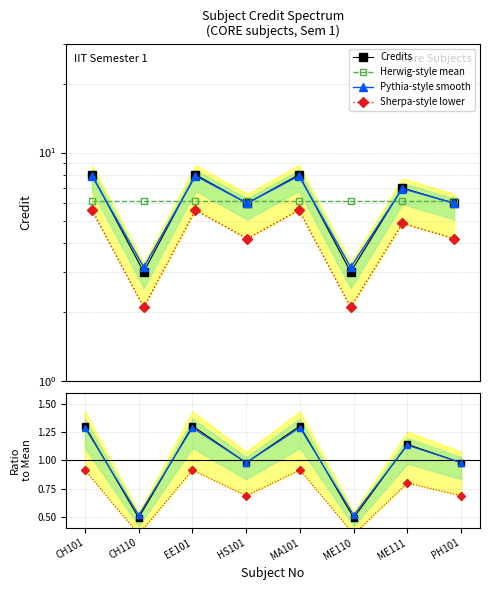

What value does the data have at EE101?

8